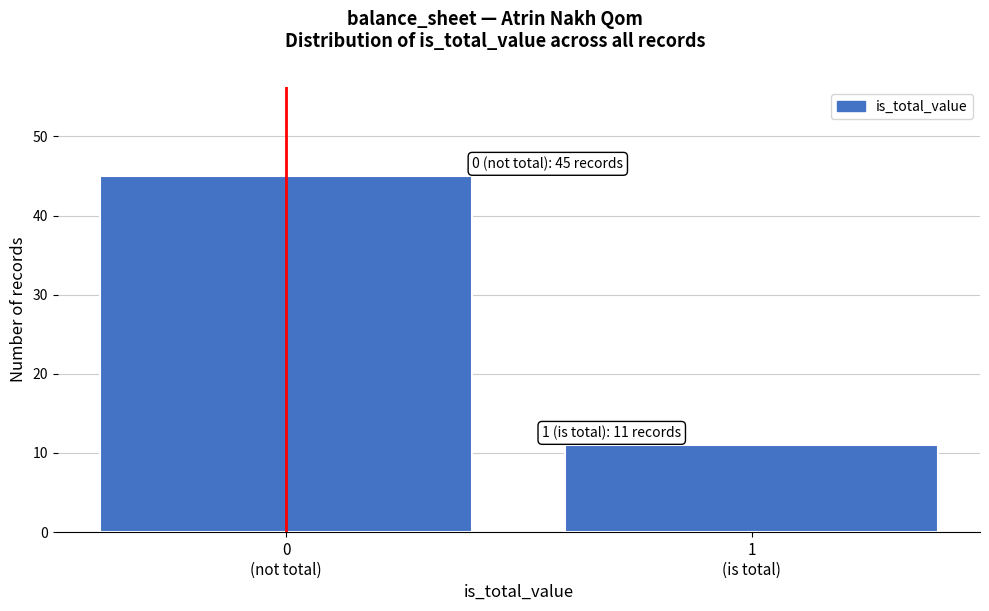

Reading right to left, extract all data points from this chart.

11	45